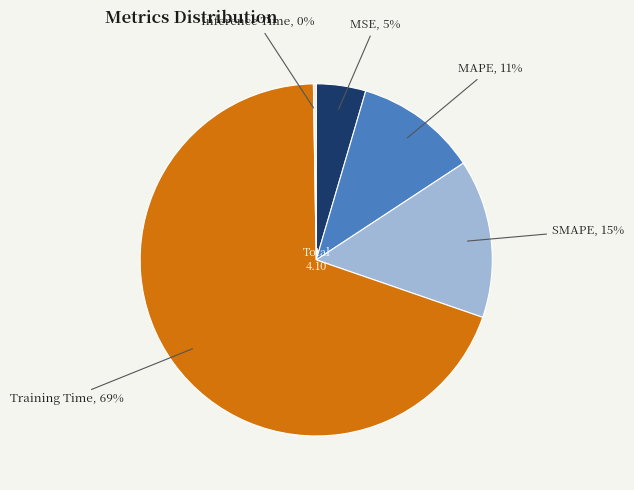

To the nearest percent, what is the difference between the largest and smallest slice percentages?

69%